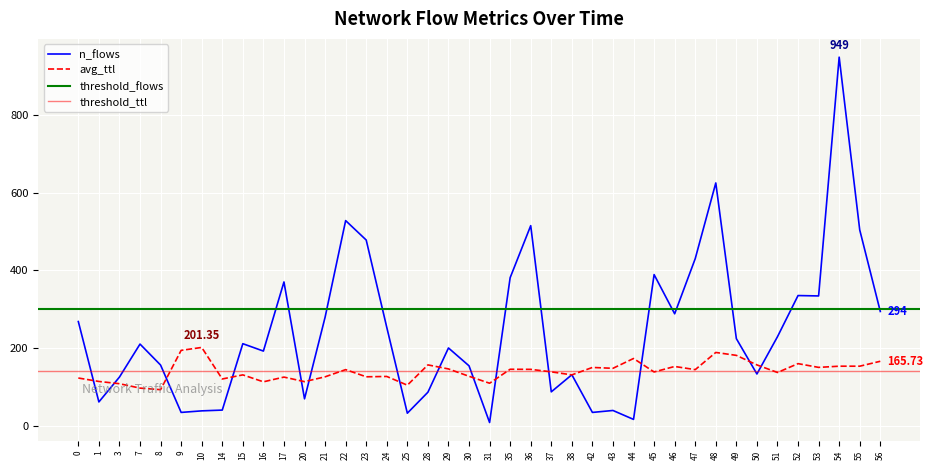

Where is the first local minimum for n_flows?

1